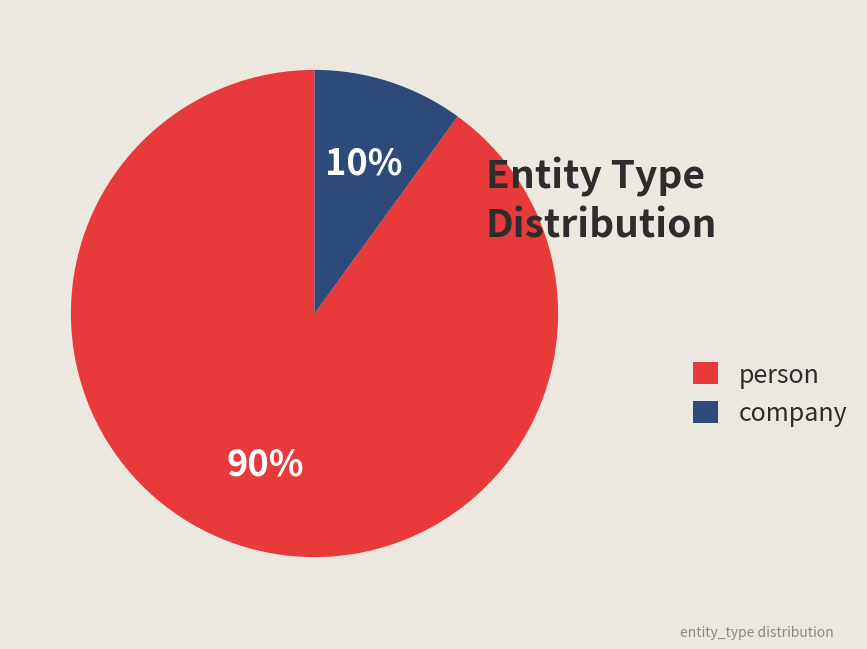

To the nearest percent, what is the average slice percentage?

50%